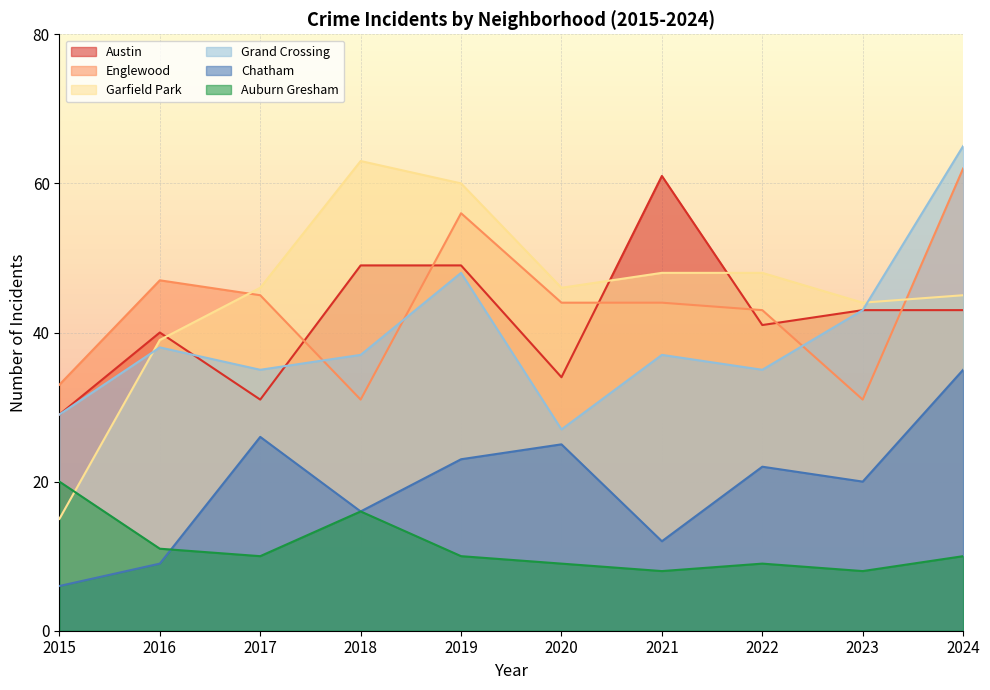

How many lines are shown in the chart?

6